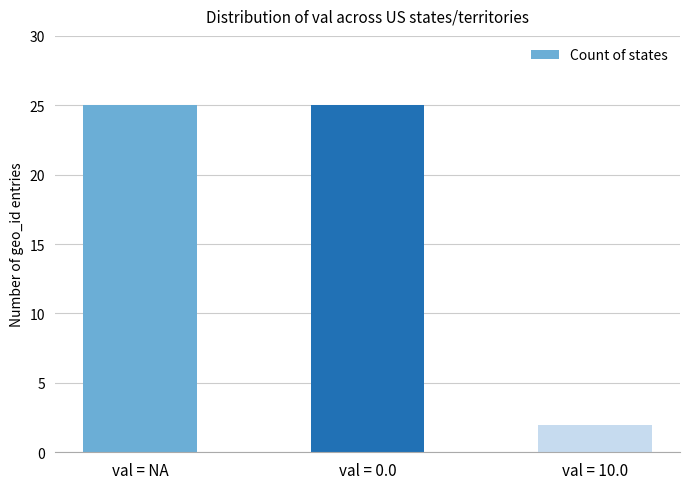

What is the sum of all values?

52